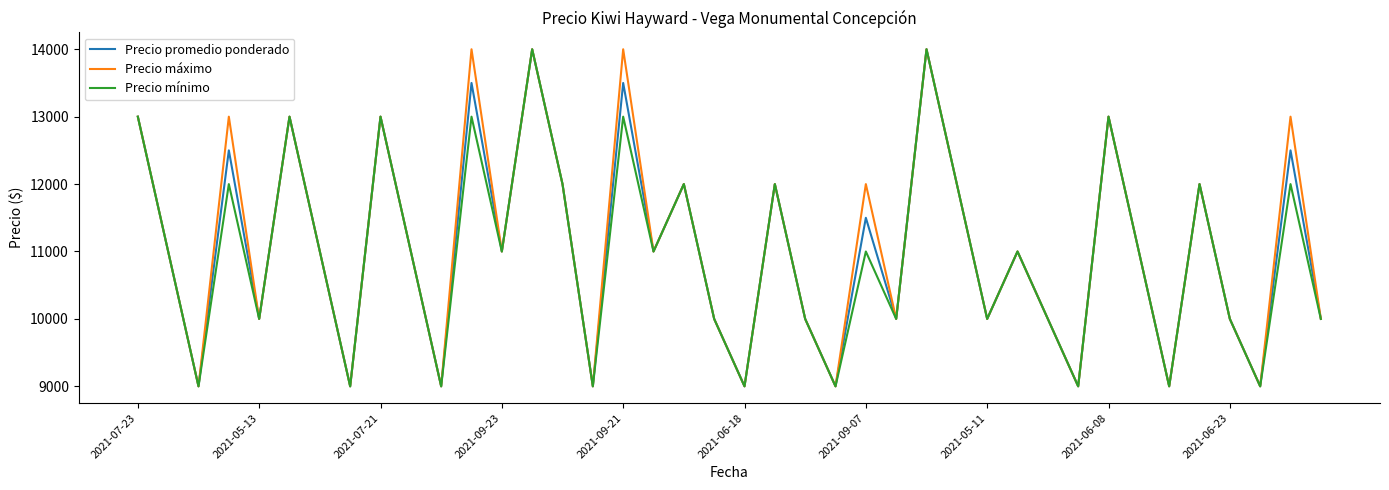

What is the lowest value of the Precio máximo series?

9000